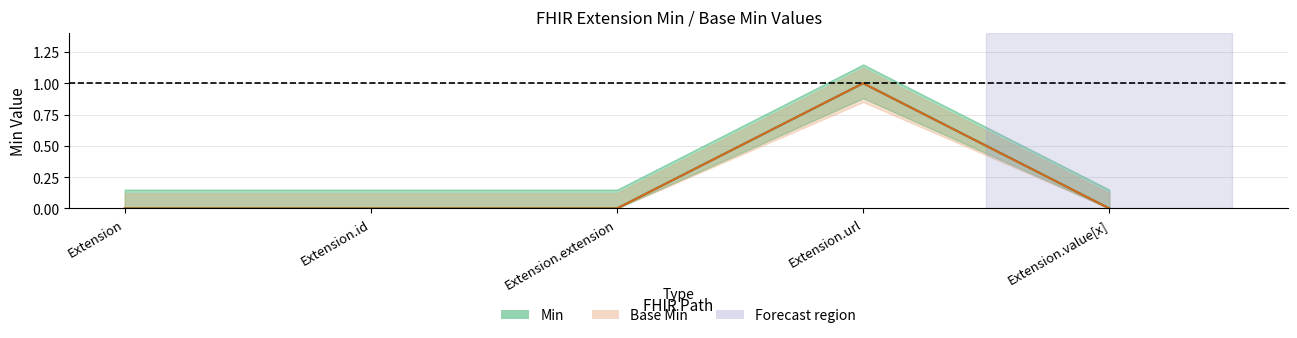

What is the label of the 1st point from the right?

Extension.value[x]